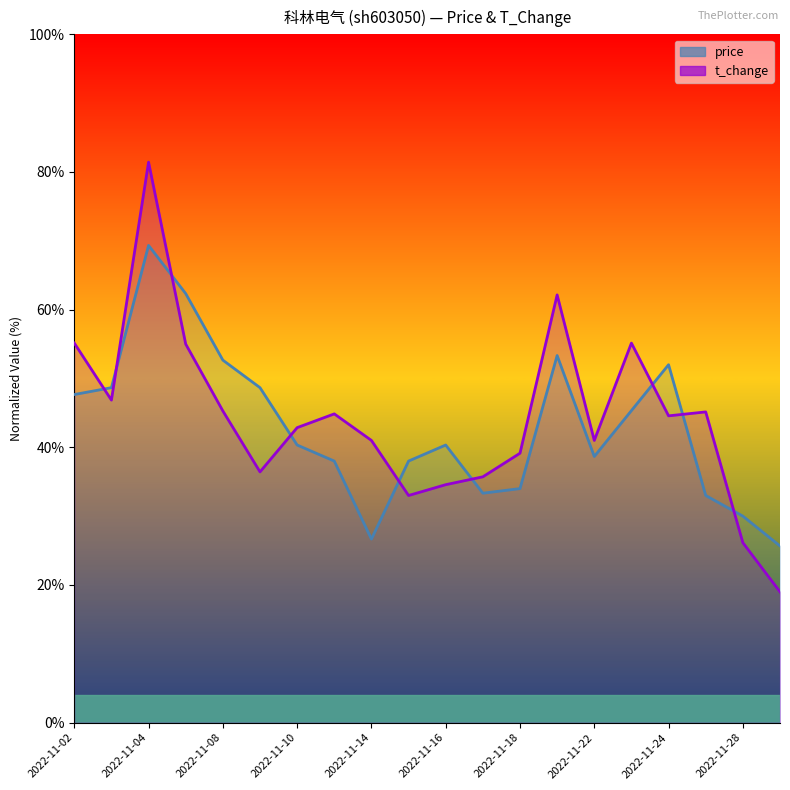

How many data points does each series have?

20